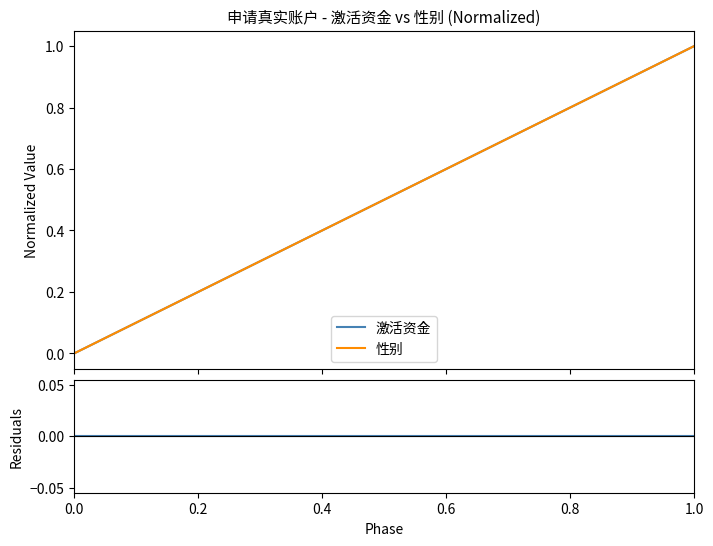

The value of 性别 at 0.2 is 0.1. True or false?

False